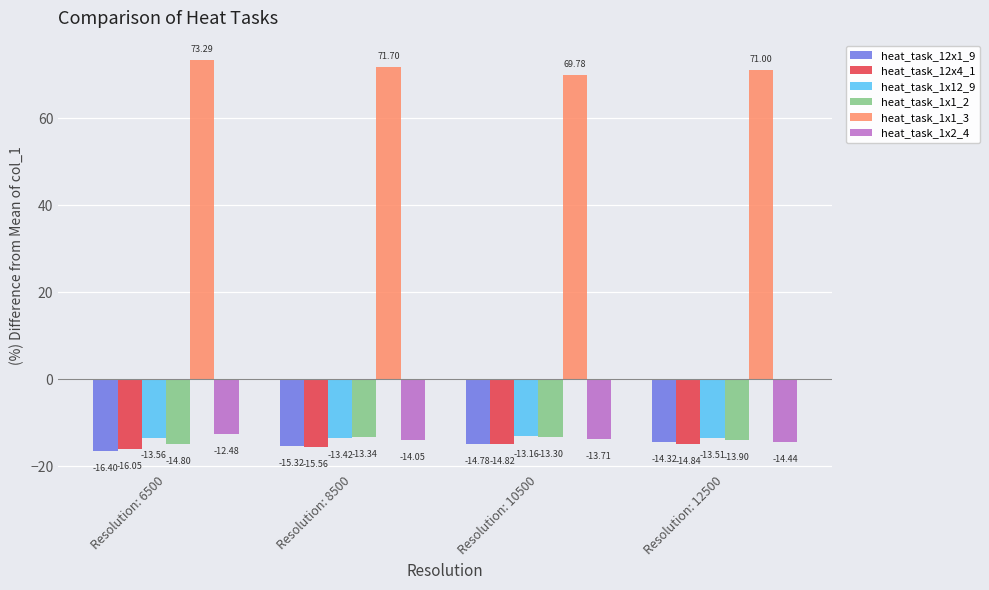

Is the value of heat_task_1x1_3 at Resolution: 8500 greater than the value of heat_task_12x1_9 at Resolution: 10500?

Yes